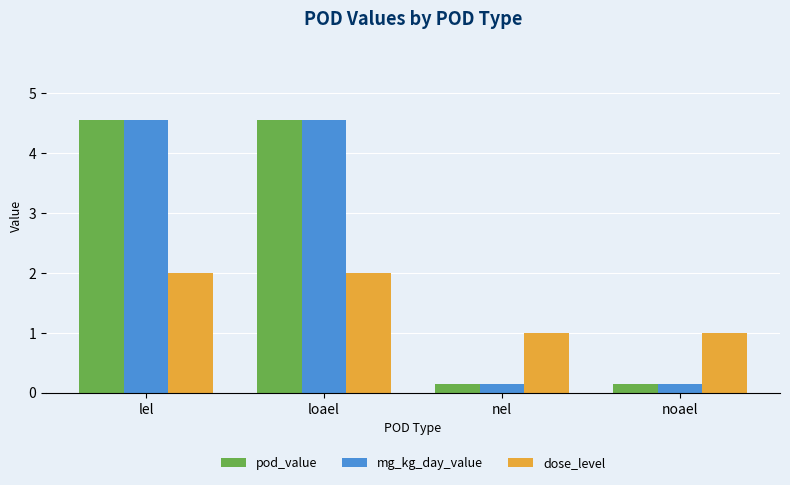

Reading left to right, transcribe all the data shown in this chart.

pod_value: lel=4.5	loael=4.5	nel=0.1	noael=0.1
mg_kg_day_value: lel=4.5	loael=4.5	nel=0.1	noael=0.1
dose_level: lel=2.0	loael=2.0	nel=1.0	noael=1.0